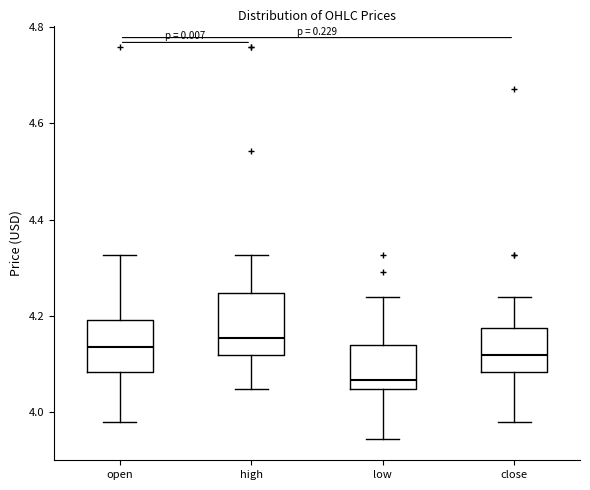

Where is the lower edge of the box for low on the y-axis? The values are not printed on the chart, so give them approximately, as read against the axis.

4.04